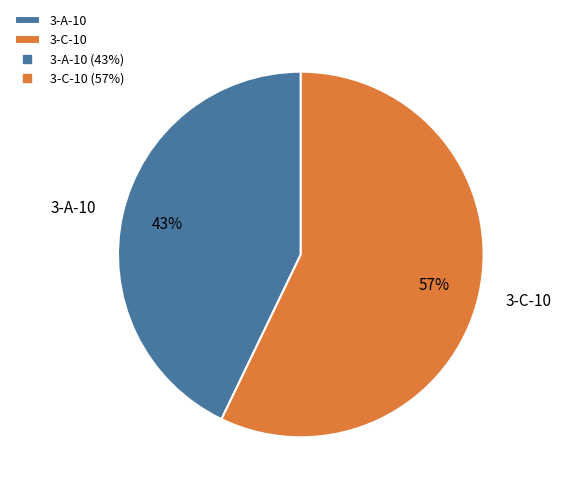

Is it true that 3-A-10 is 30% of the pie?

False